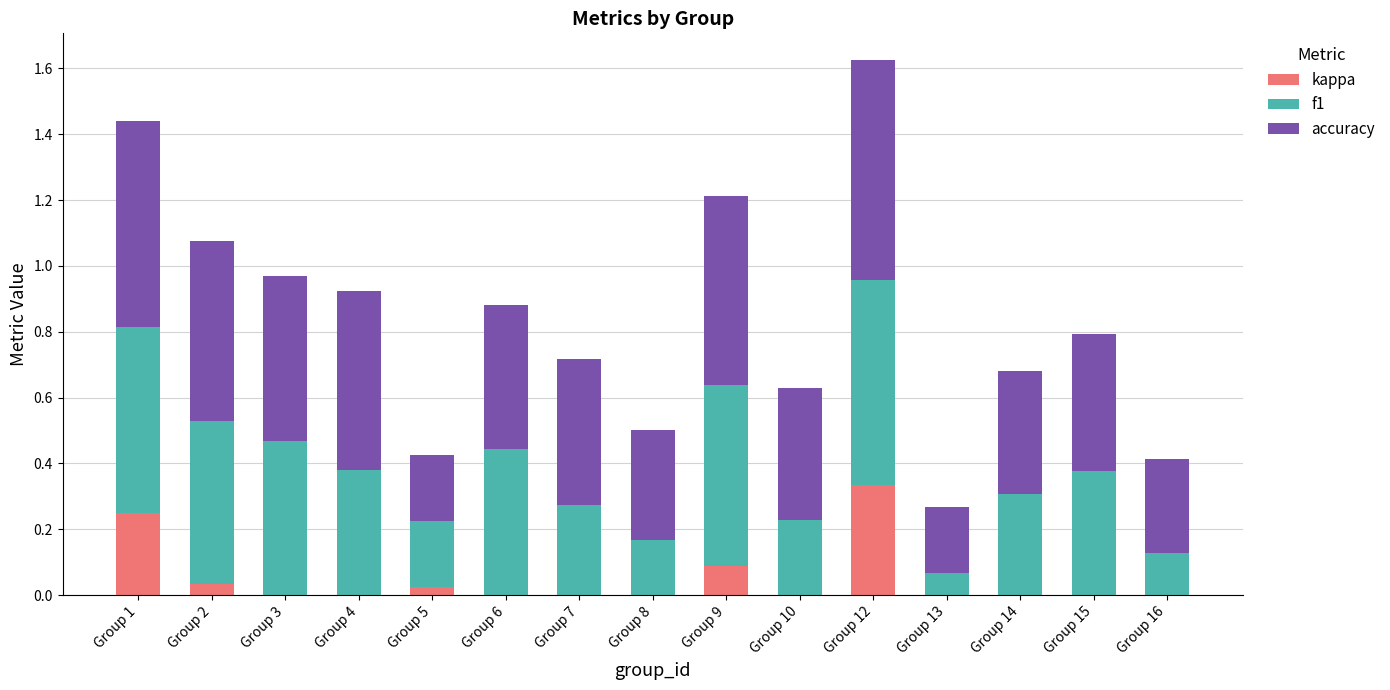

At which category is the sum across all series the highest?

Group 12